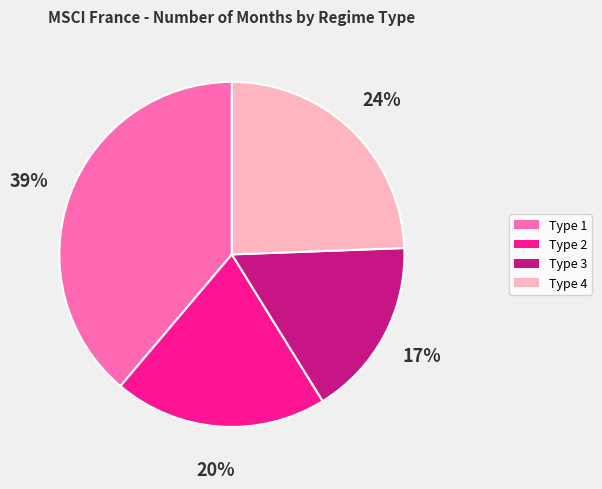

Is the sum of Type 2 and Type 1 greater than half?

Yes